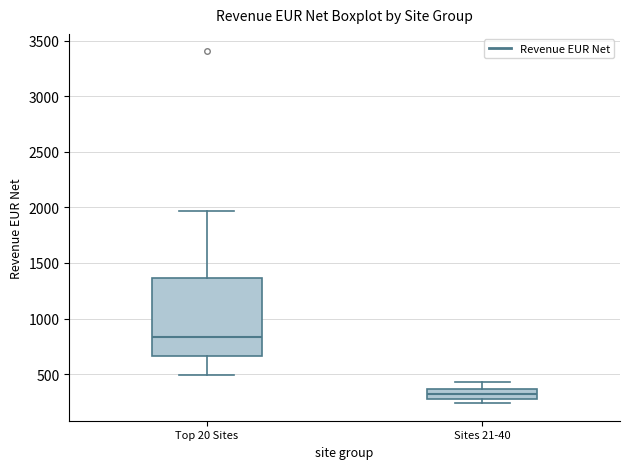

Reading left to right, read every box against the y-axis: the position of its median line, the range the box covers, and the ends of its whiskers. The values are not printed on the chart, so give them approximately, as read against the axis.

Top 20 Sites: median 850, box 650 to 1350, whiskers 500 to 1950
Sites 21-40: median 350 (inside the box), box 250 to 350, whiskers 250 (just below the box's lower edge) to 450